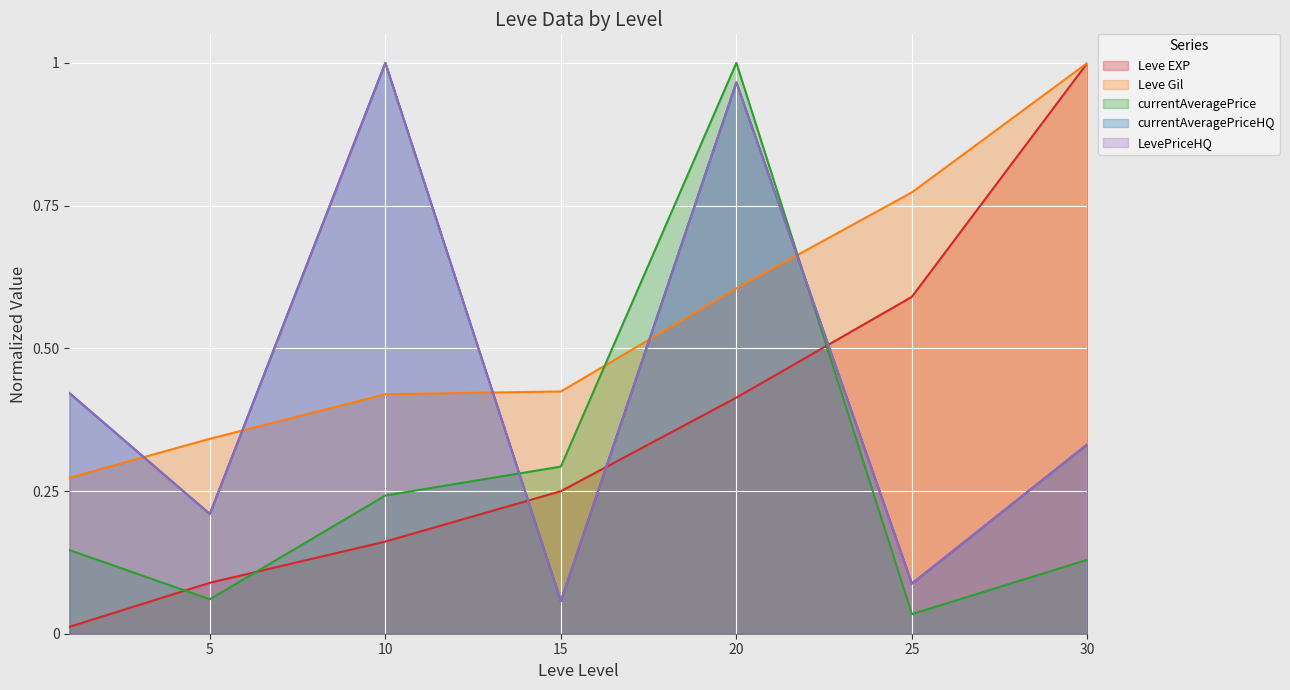

Reading left to right, list all the values displayed in this chart.

Leve EXP: 0.0	0.1	0.2	0.2	0.4	0.6	1.0
Leve Gil: 0.3	0.3	0.4	0.4	0.6	0.8	1.0
currentAveragePrice: 0.1	0.1	0.2	0.3	1.0	0.0	0.1
currentAveragePriceHQ: 0.4	0.2	1.0	0.1	1.0	0.1	0.3
LevePriceHQ: 0.4	0.2	1.0	0.1	1.0	0.1	0.3